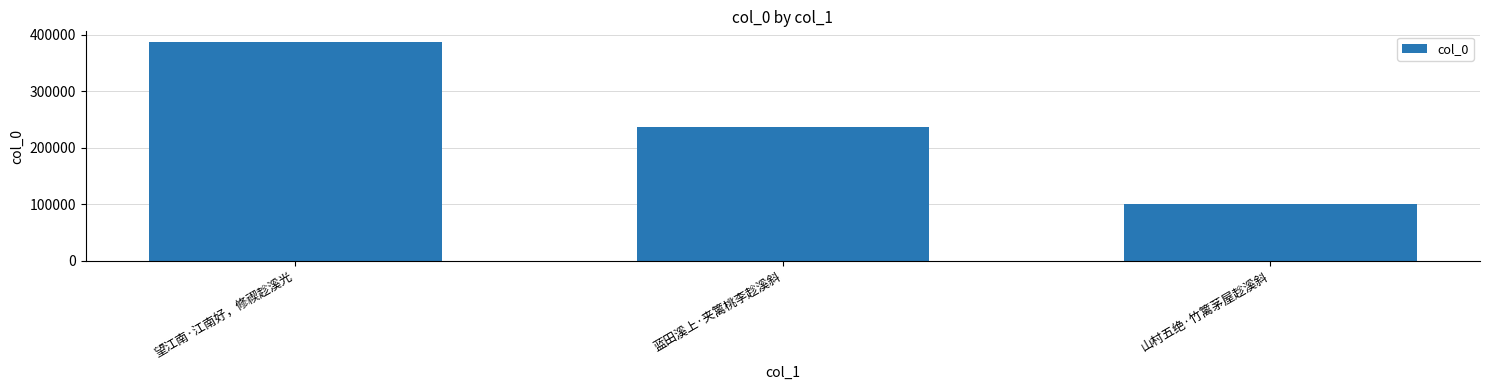

What is the label of the 1st bar from the left?

望江南·江南好，修禊趁溪光